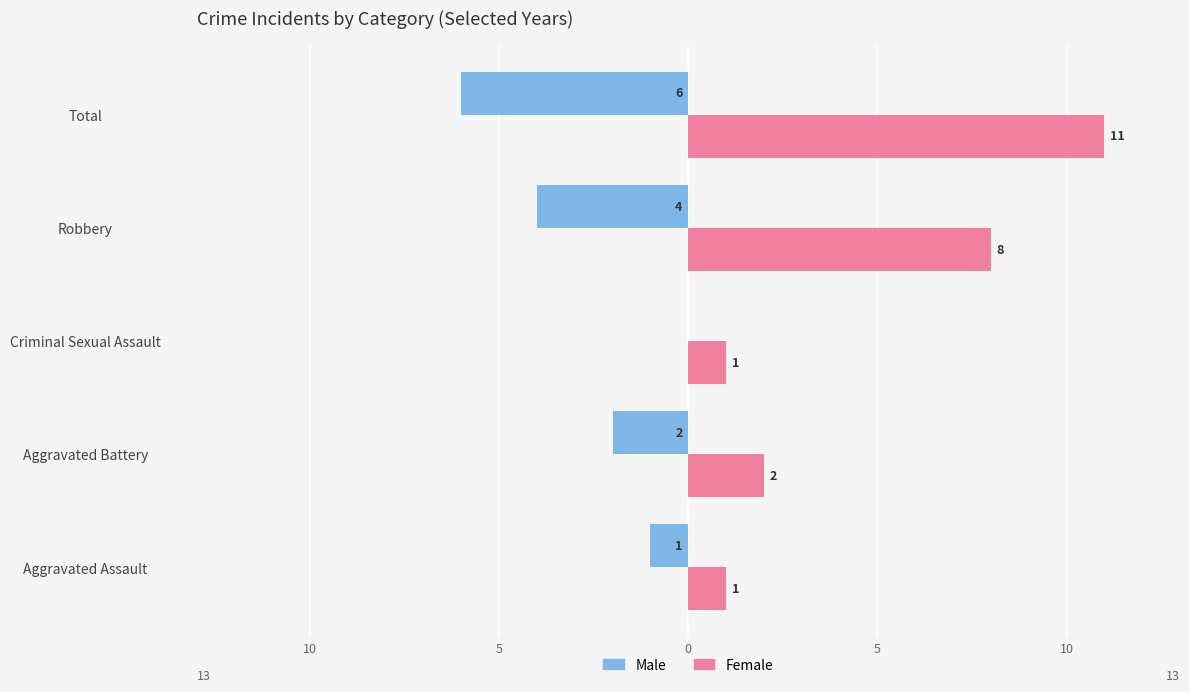

What is the average value of the Female series?

5